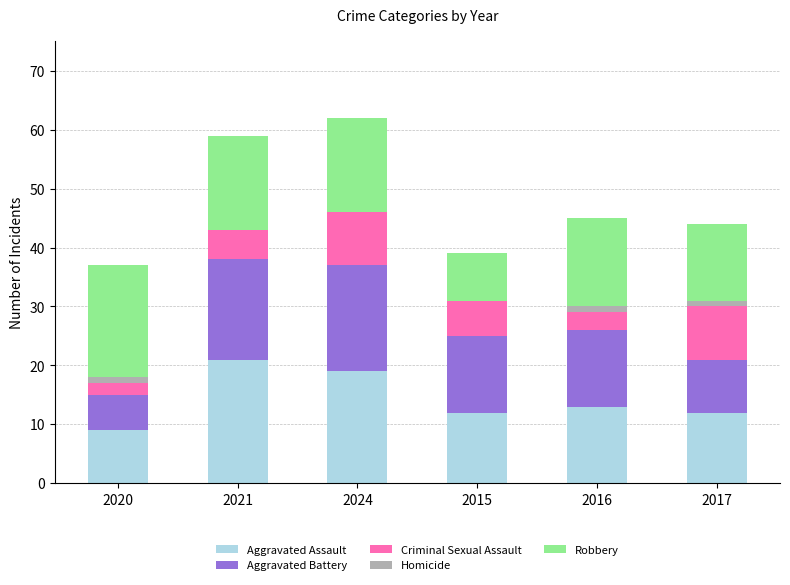

What is the maximum value for Aggravated Assault?

21